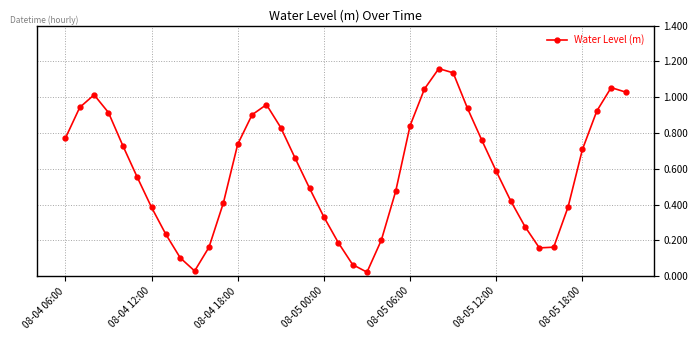

True or false: there are more than 0 points higher than both neighbors.

True